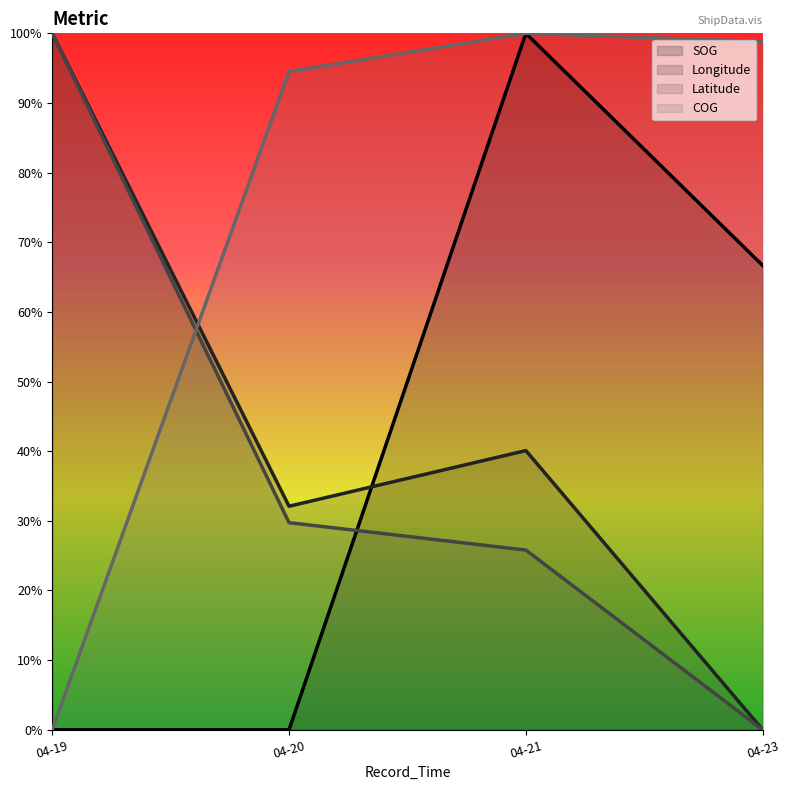

How many series are shown in this chart?

4